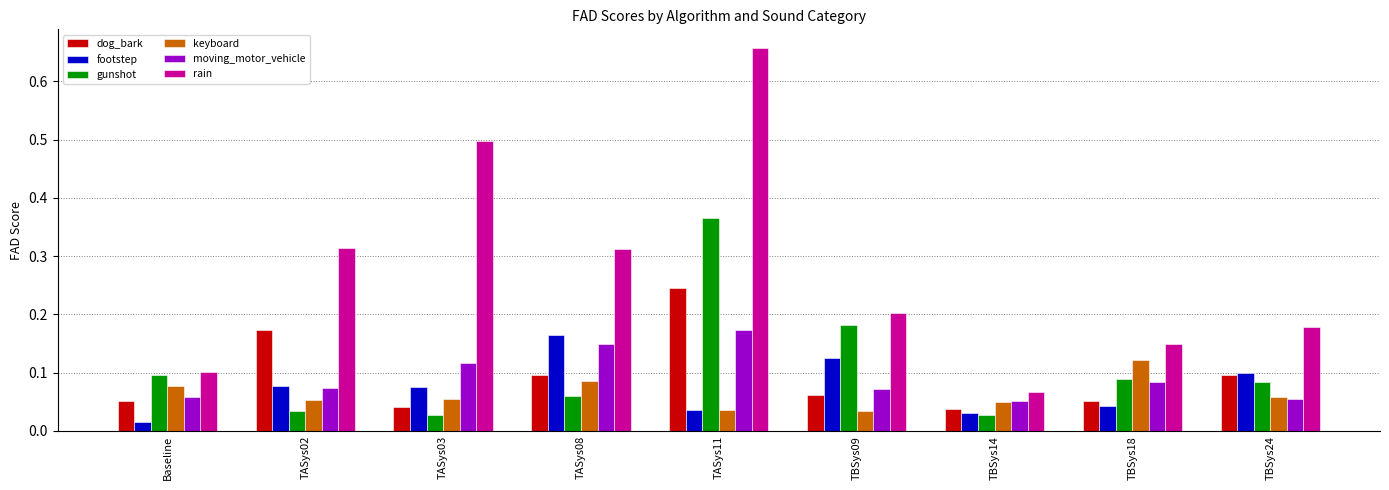

Which series has the largest total across all categories?

rain